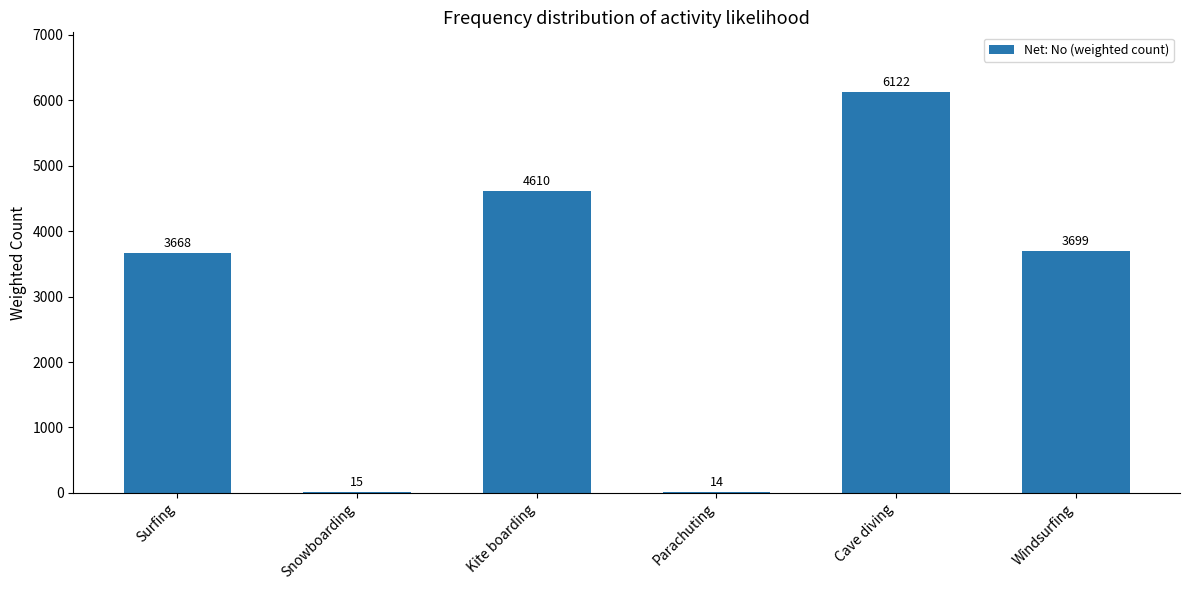

Between Snowboarding and Parachuting, which is larger?

Snowboarding